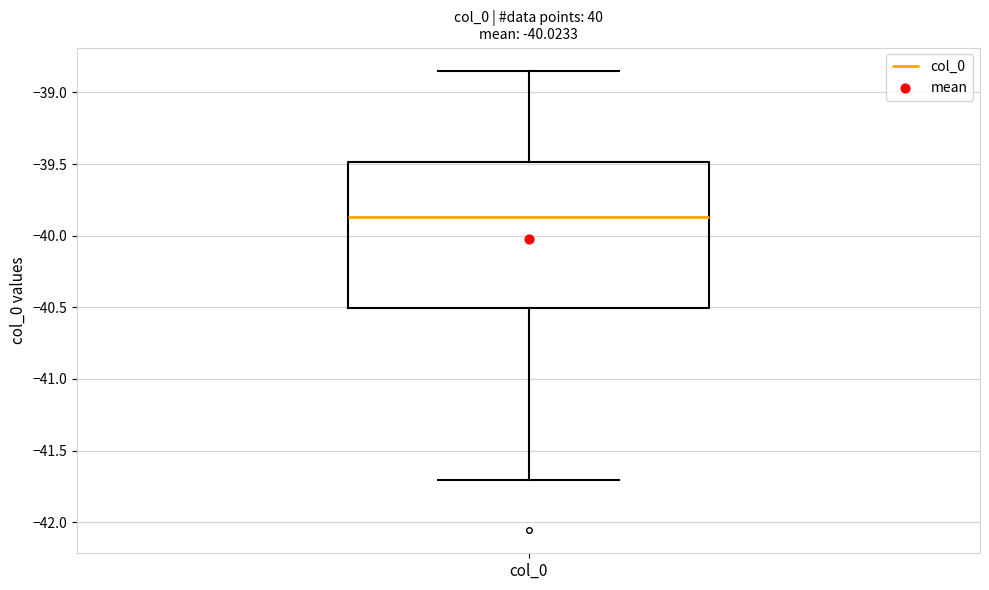

Read this box plot against the y-axis: the position of the median line, the range covered by the box, and the ends of both whiskers. The values are not printed on the chart, so give them approximately, as read against the axis.

median -39.85, box -40.50 to -39.50, whiskers -41.70 to -38.85